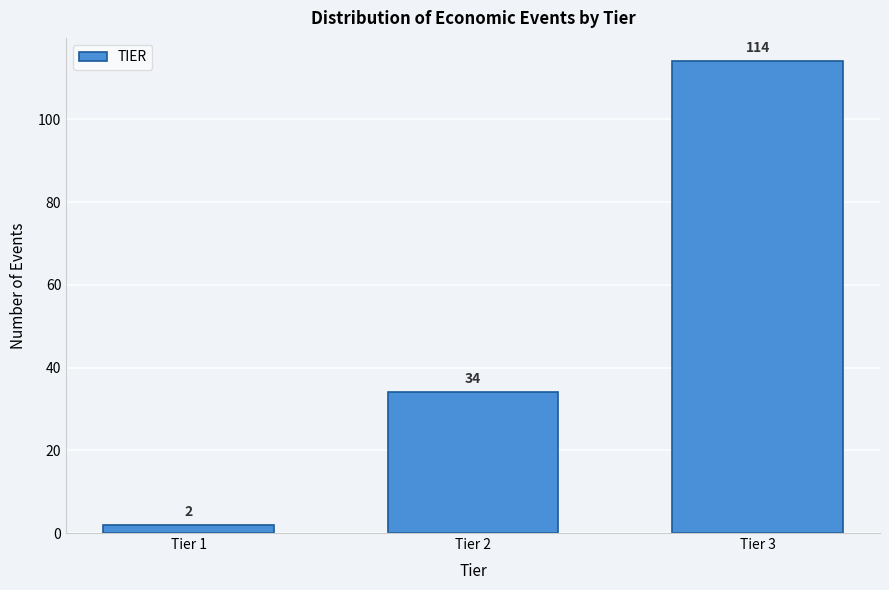

Reading left to right, transcribe all the data shown in this chart.

Tier 1=2	Tier 2=34	Tier 3=114